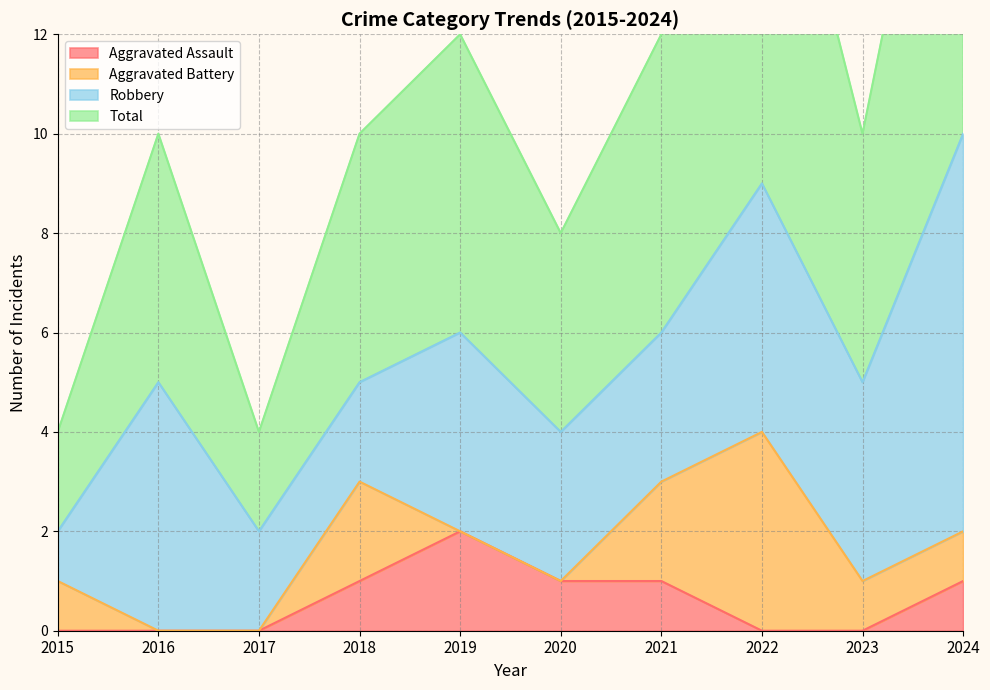

True or false: Aggravated Assault has more than 0 interior local peaks.

True